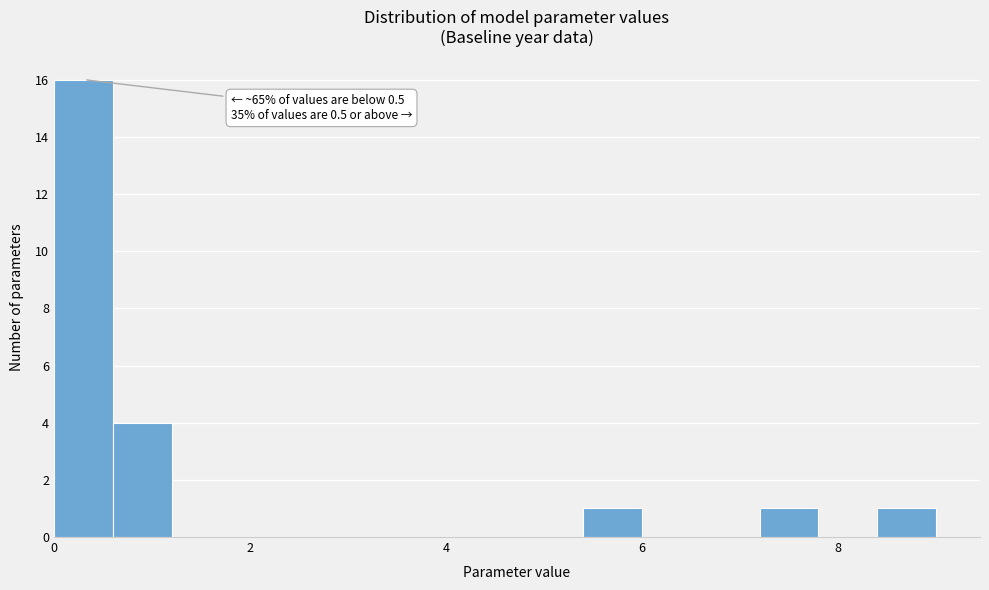

Around what value on the x-axis is the tallest bar? Give the approximate position of its centre, as read against the axis.

0.4